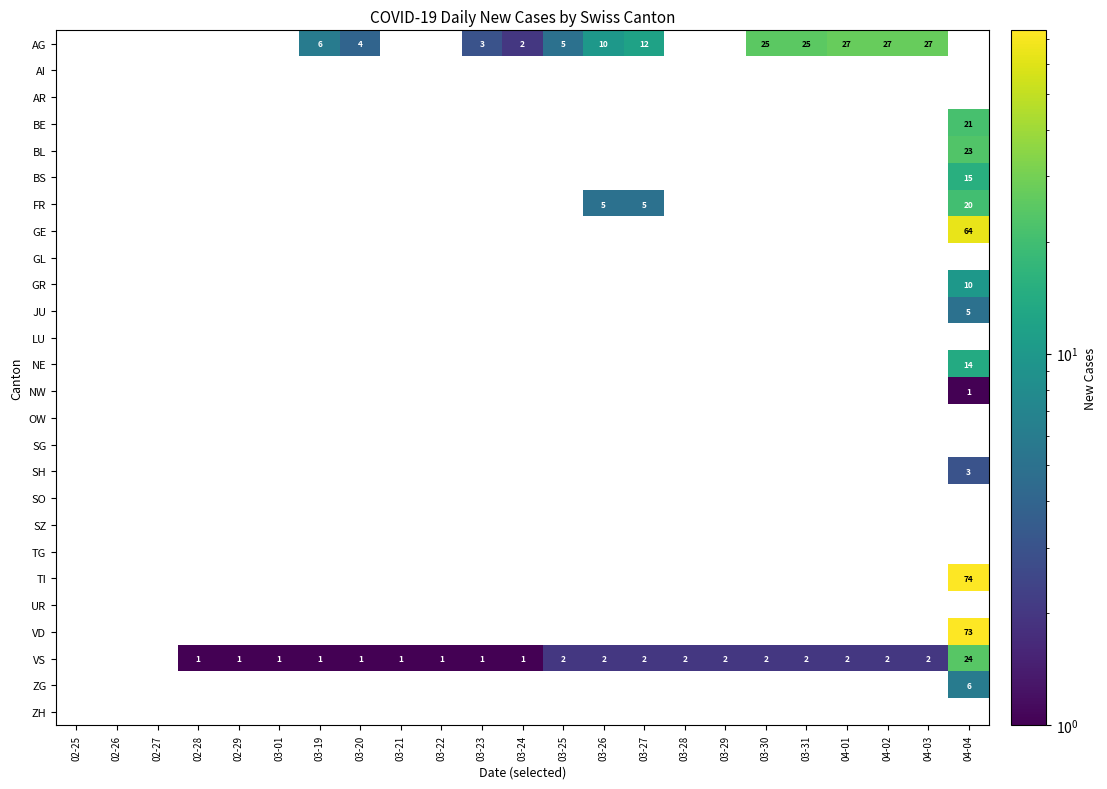

What is the difference between the highest and lowest values at 03-24?

1.0